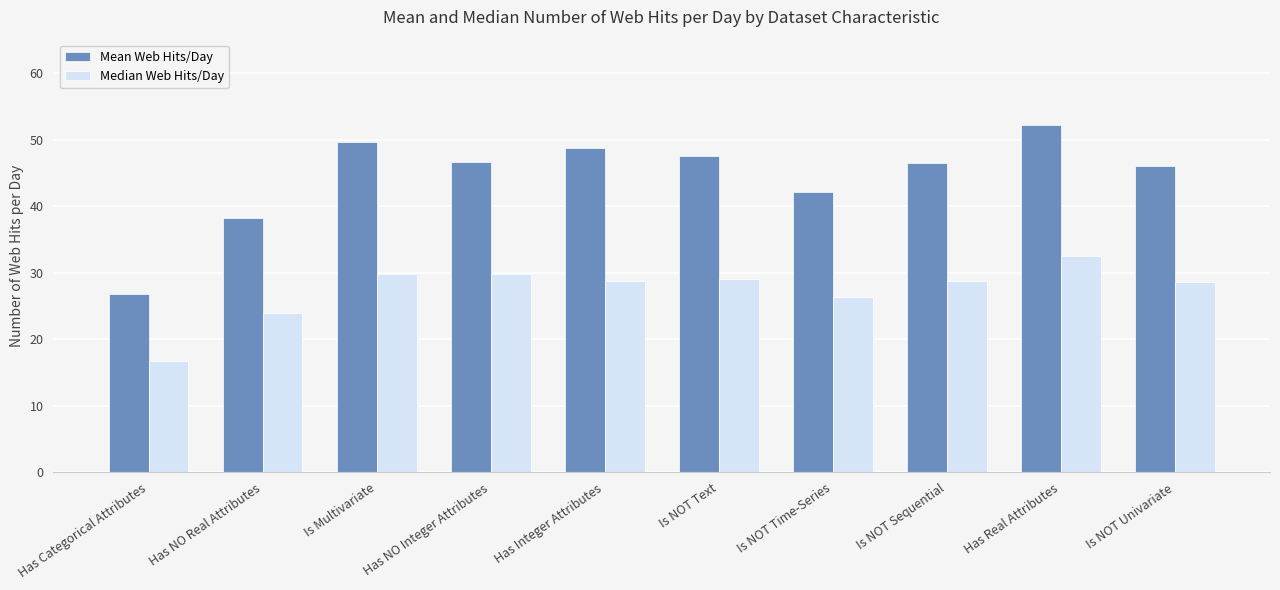

At which category is the sum across all series the highest?

Has Real Attributes